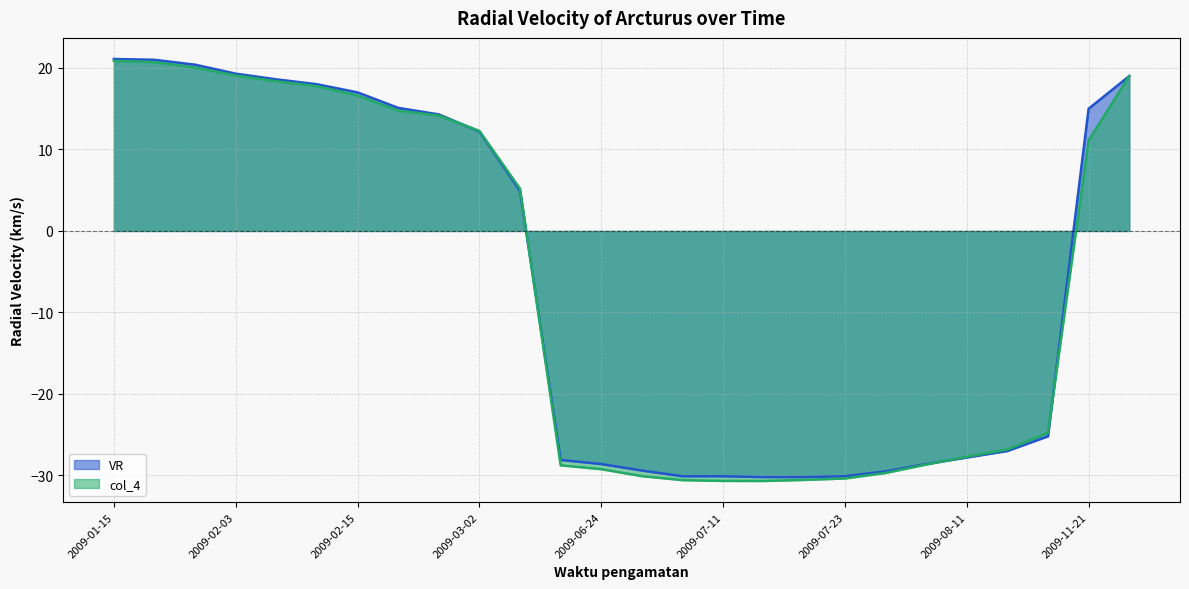

What is the label of the 13th point from the left?

2009-06-24